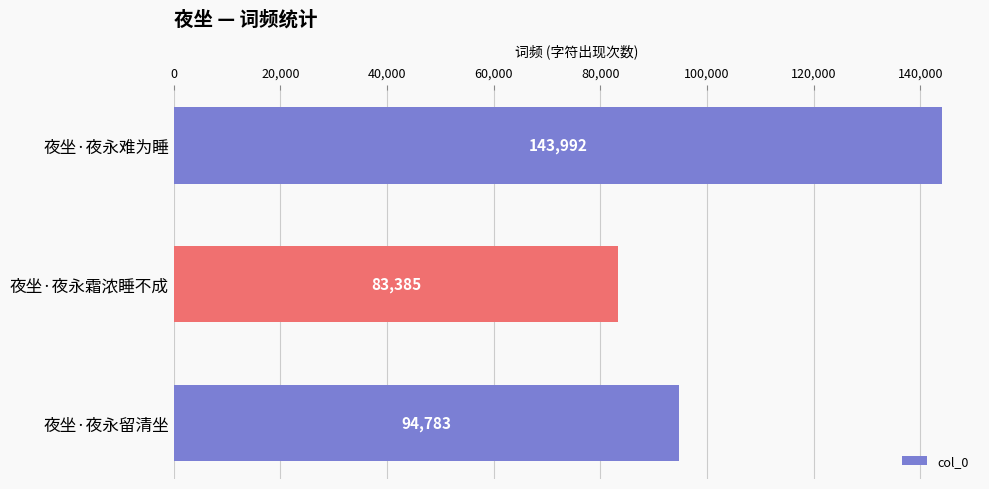

What is the maximum value shown in the chart?

143992